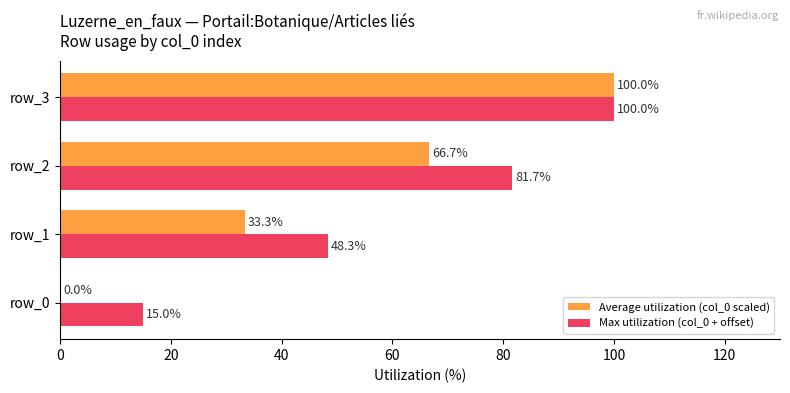

Which series has the largest total across all categories?

Max utilization (col_0 + offset)